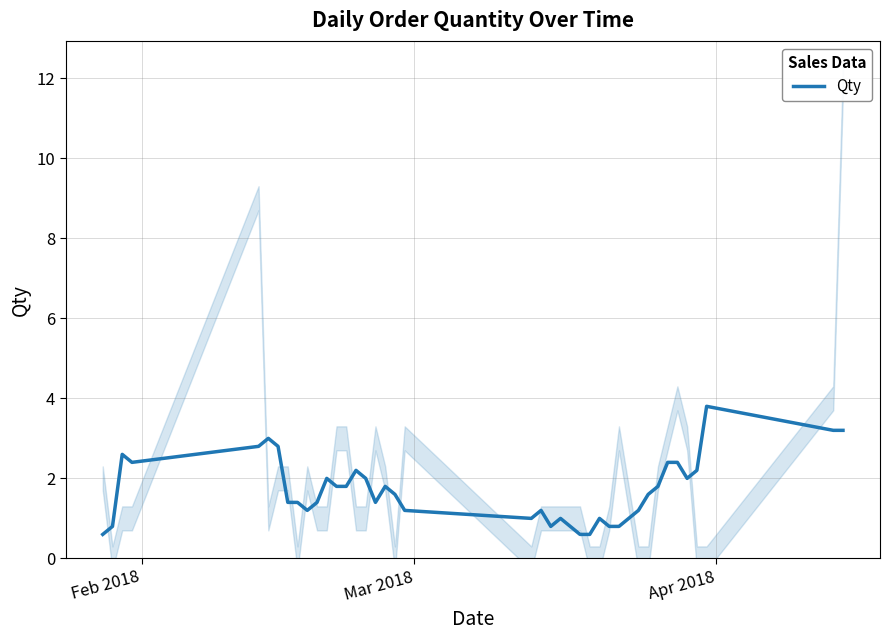

What is the lowest value of the Qty series?

0.6